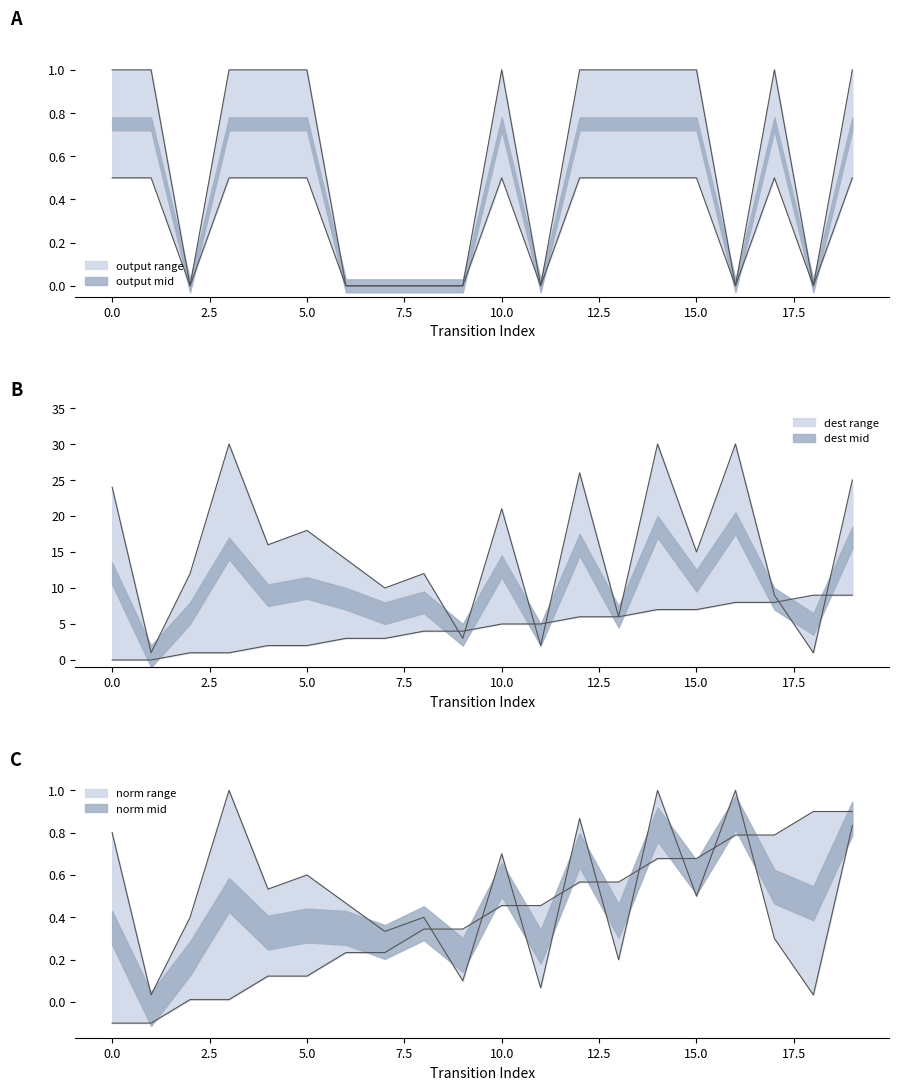

Count the number of categories in the chart.

20